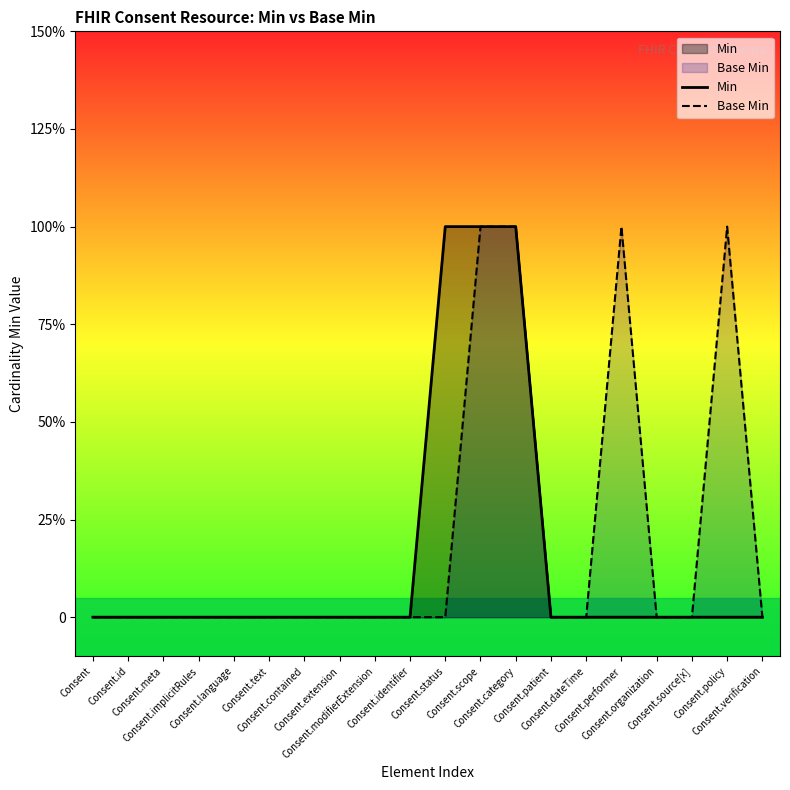

Reading left to right, what are all the values shown in this chart?

Min: 0	0	0	0	0	0	0	0	0	0	1	1	1	0	0	0	0	0	0	0
Base Min: 0	0	0	0	0	0	0	0	0	0	0	1	1	0	0	1	0	0	1	0